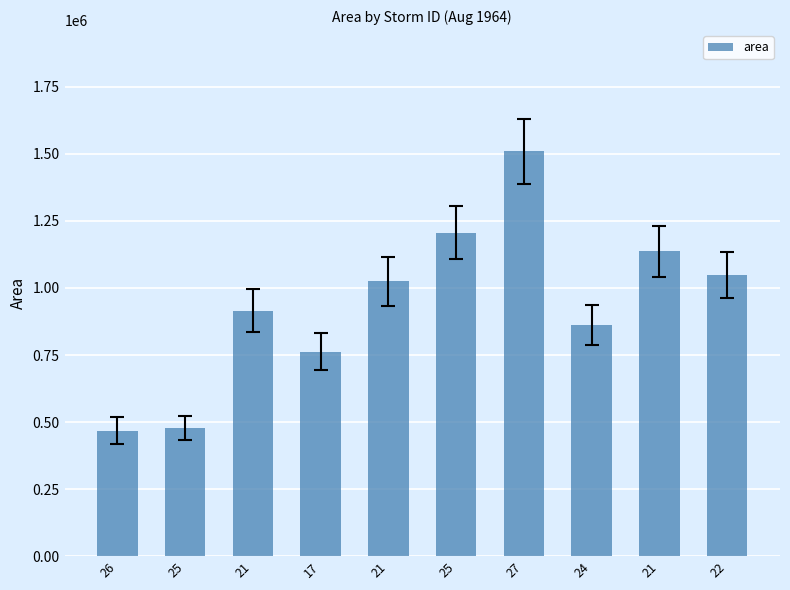

How many distinct data groups are displayed?

1